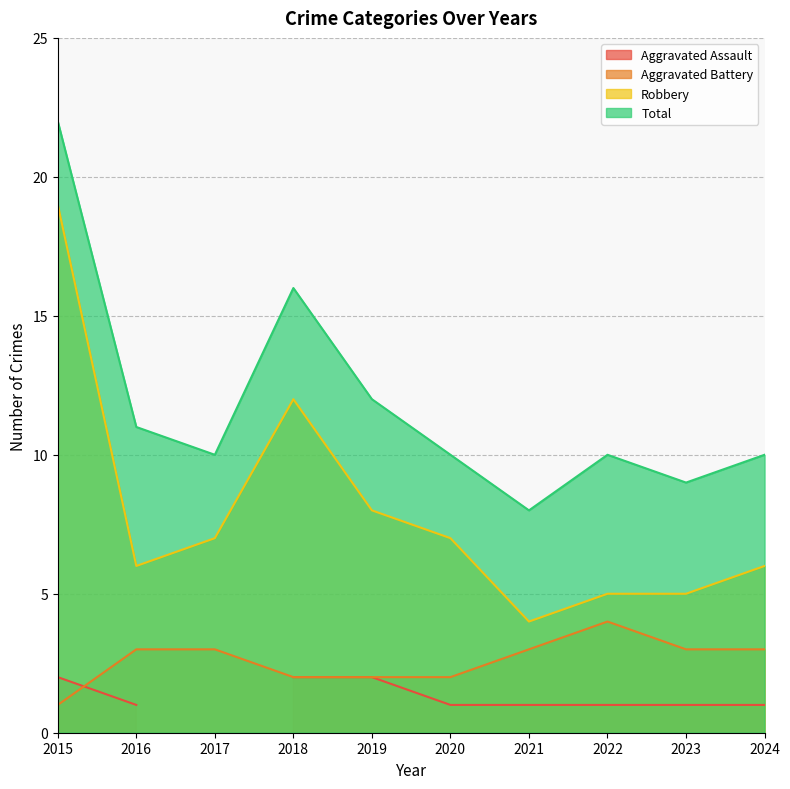

How many interior local peaks does the Robbery series have?

1